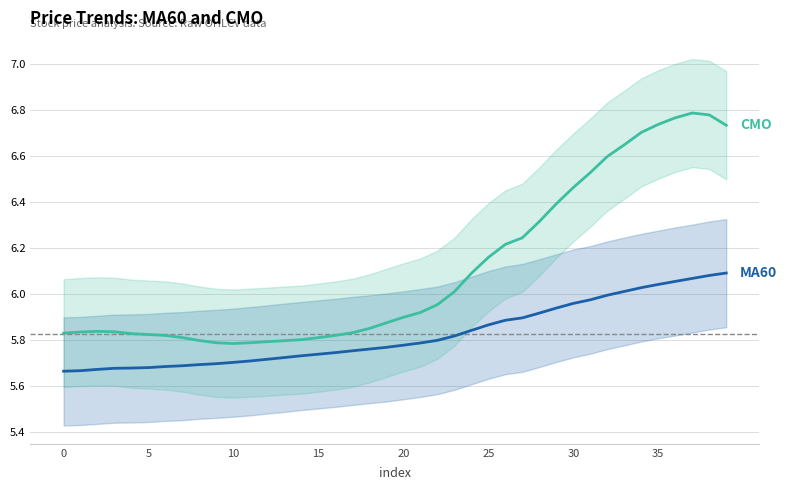

Which series has the widest spread of values?

CMO